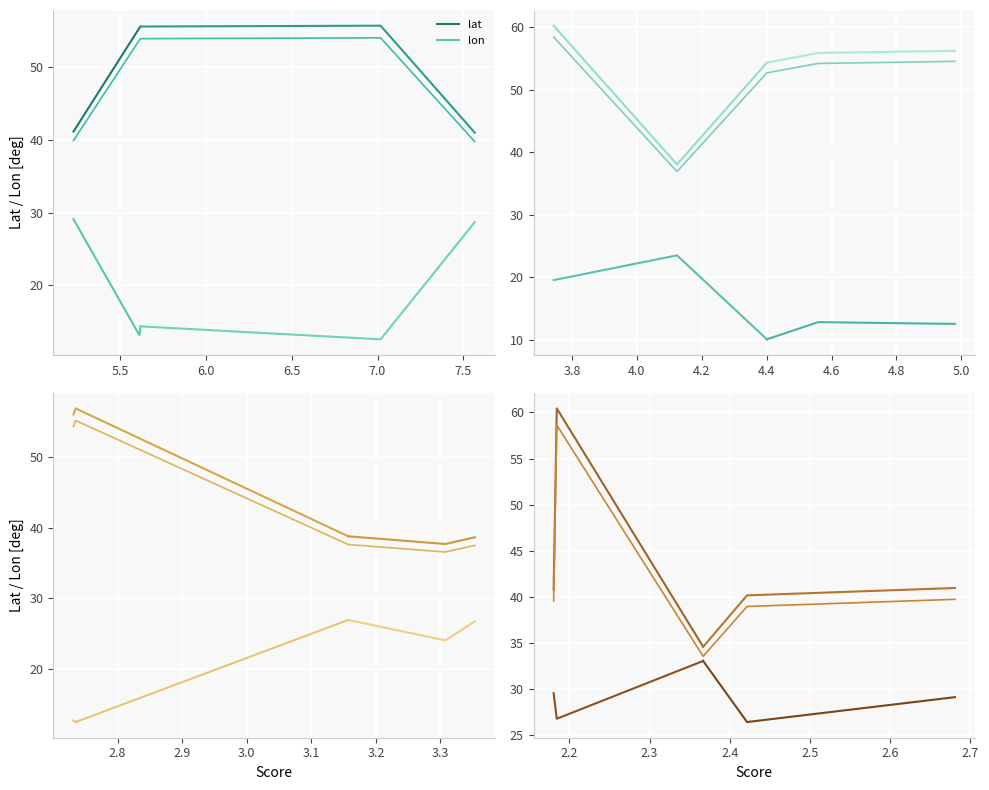

At how many categories does at least one series exceed 42?

1